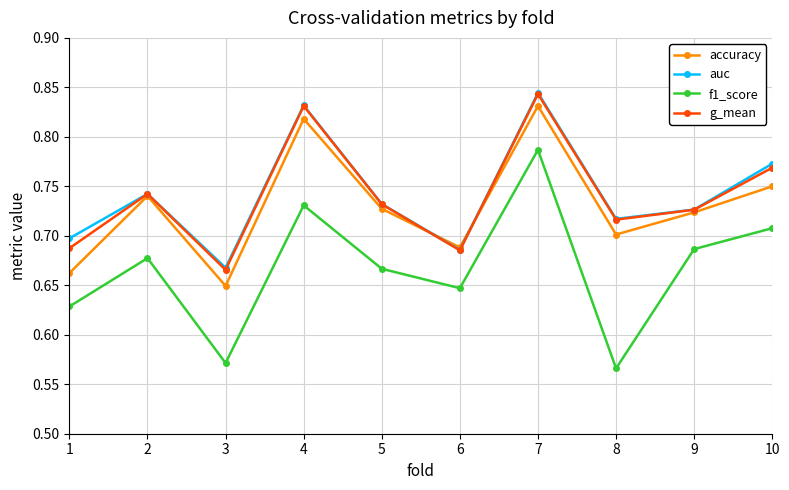

True or false: auc and f1_score intersect in this chart.

False